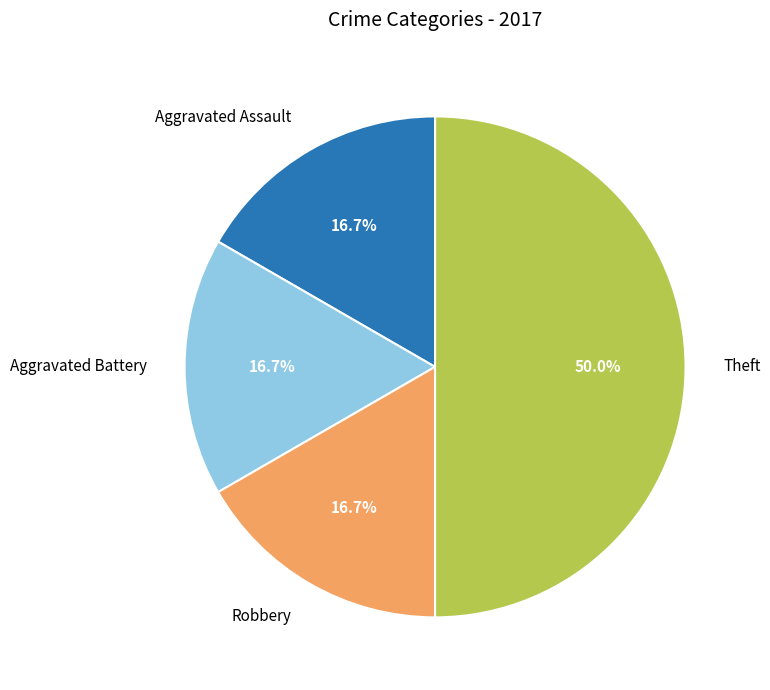

Is there a majority slice in this chart?

No